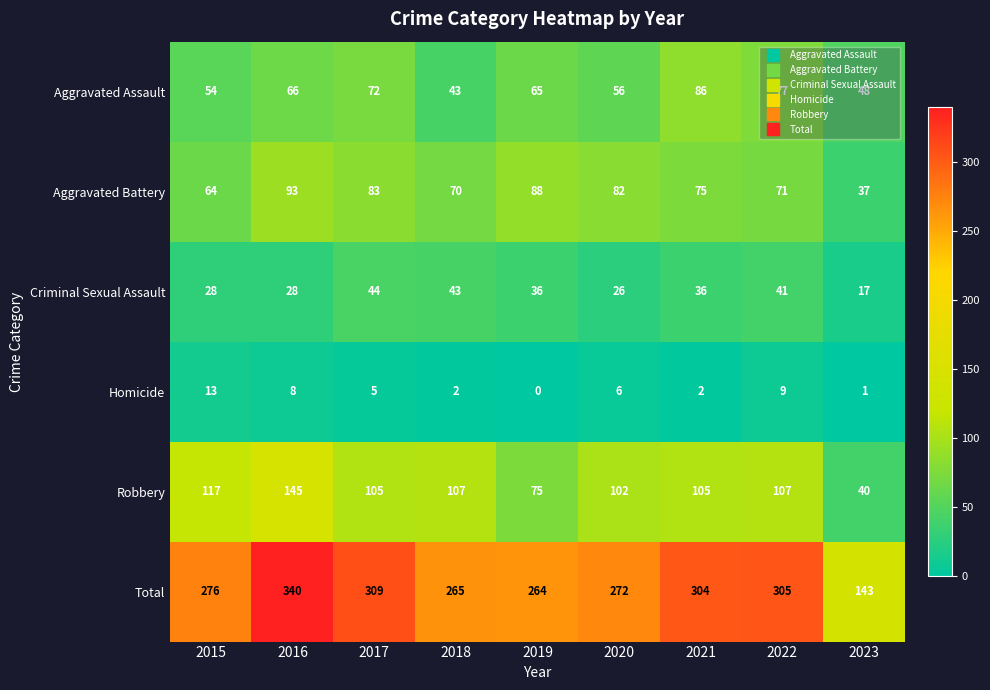

At which label is Robbery closest to 92?

2020